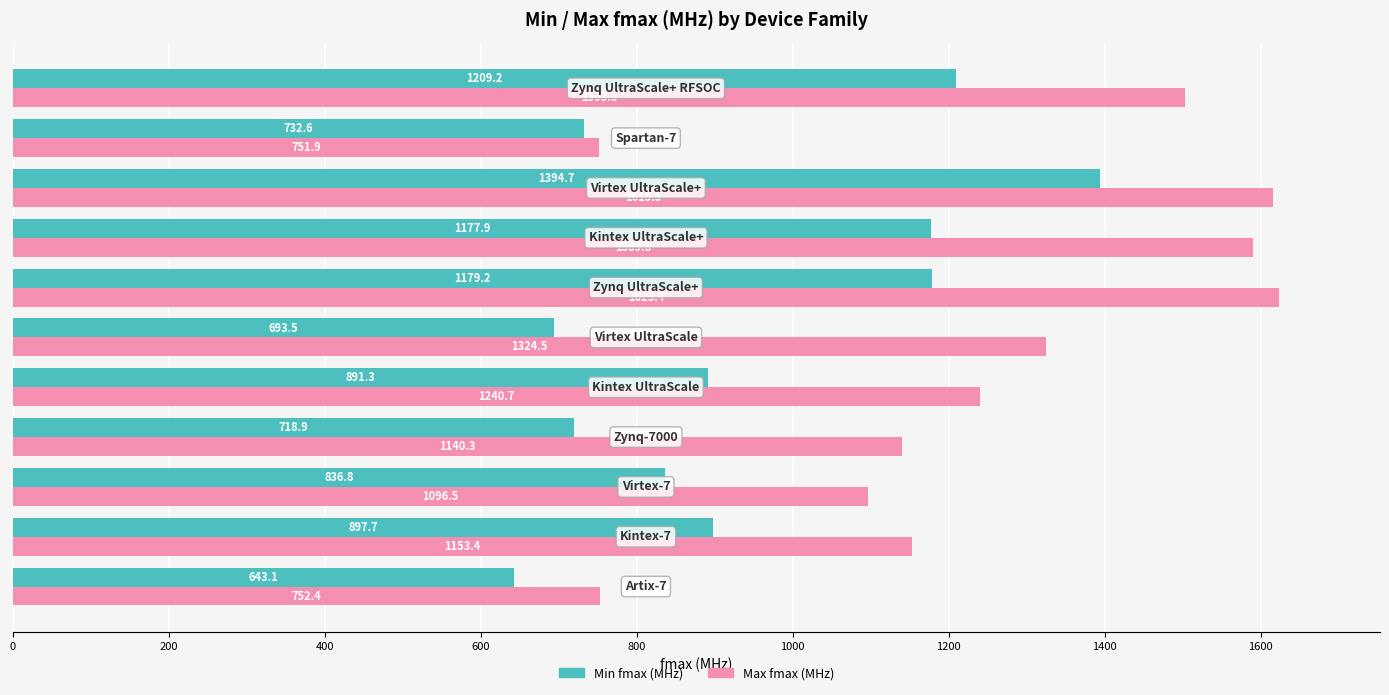

Rank the series by their average value, from lowest to highest.

Min fmax (MHz), Max fmax (MHz)